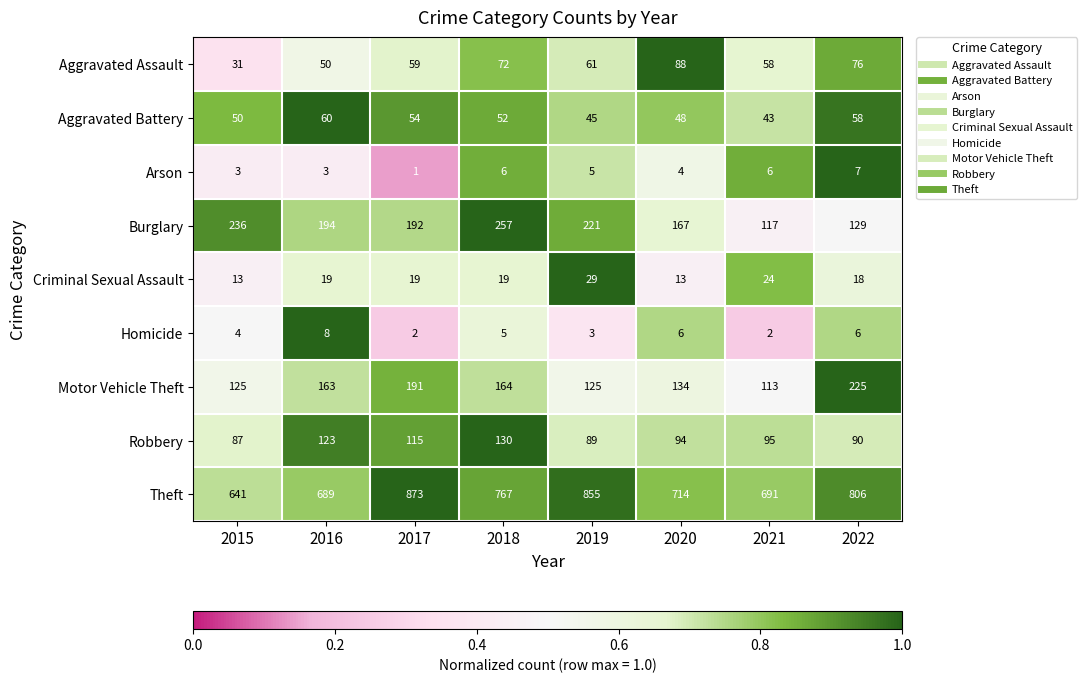

Which series changed the most between 2017 and 2021?

Theft